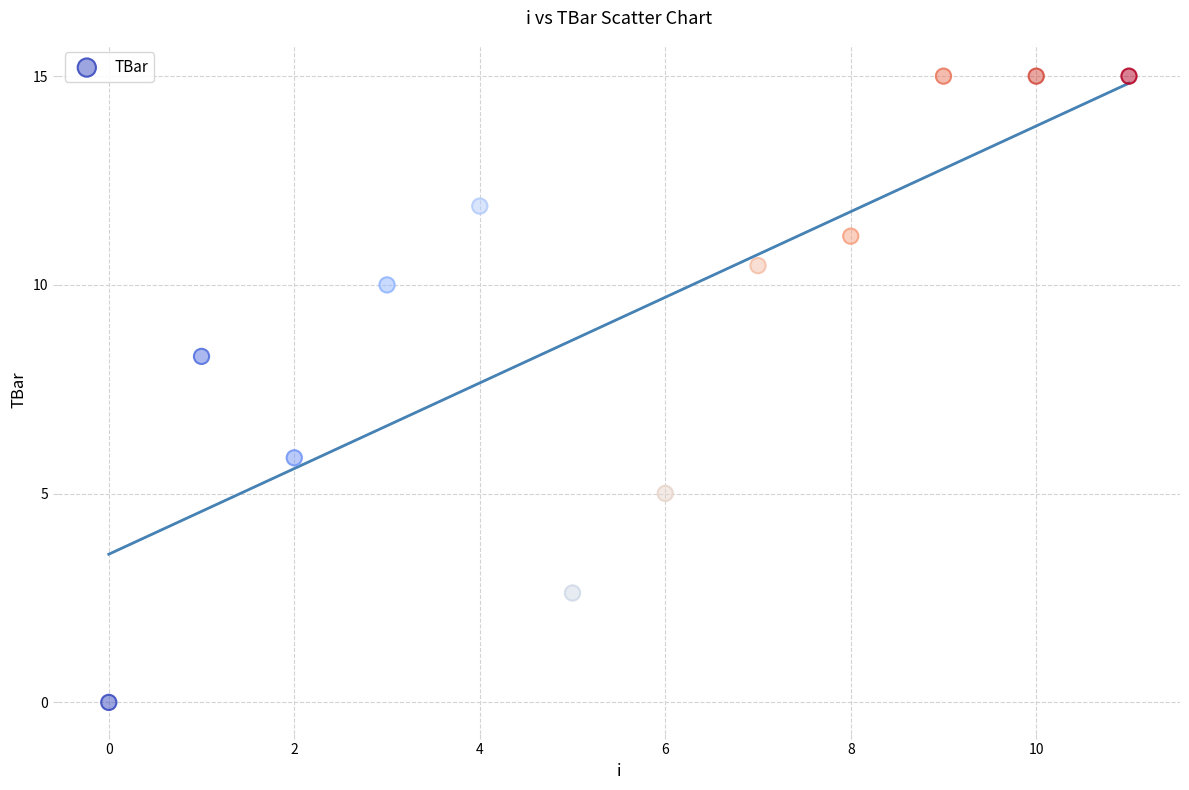

What is the average Y value?

9.2